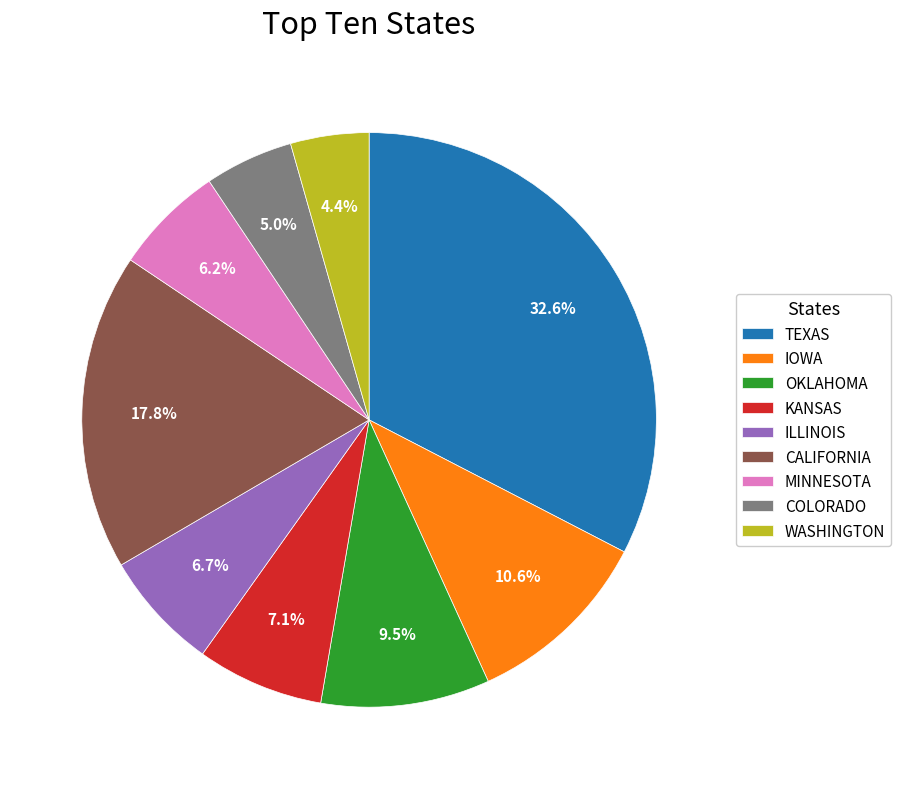

Which has a higher value, OKLAHOMA or TEXAS?

TEXAS